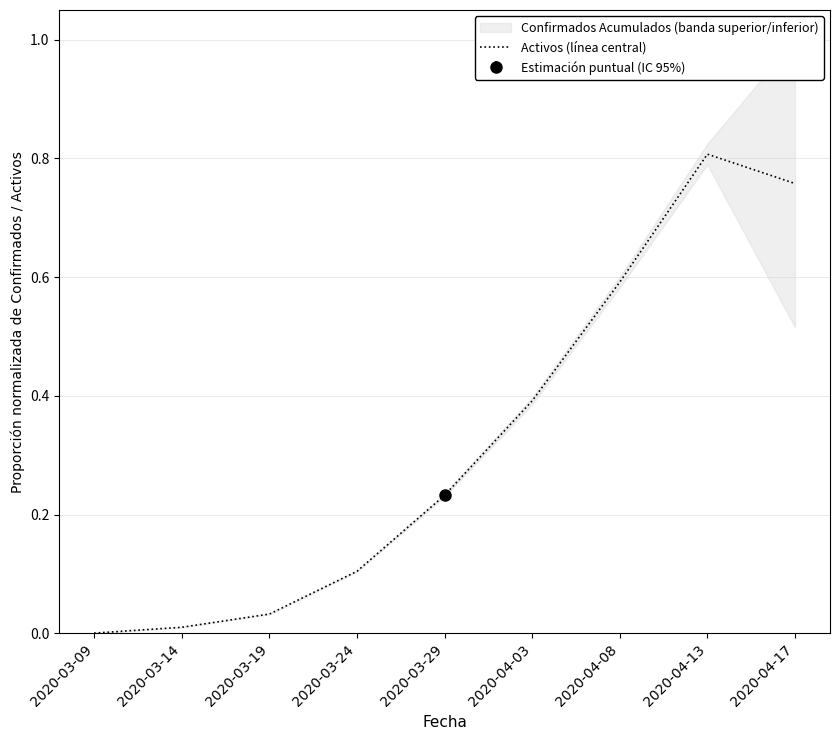

The value at 2020-04-13 is 1.1. True or false?

False